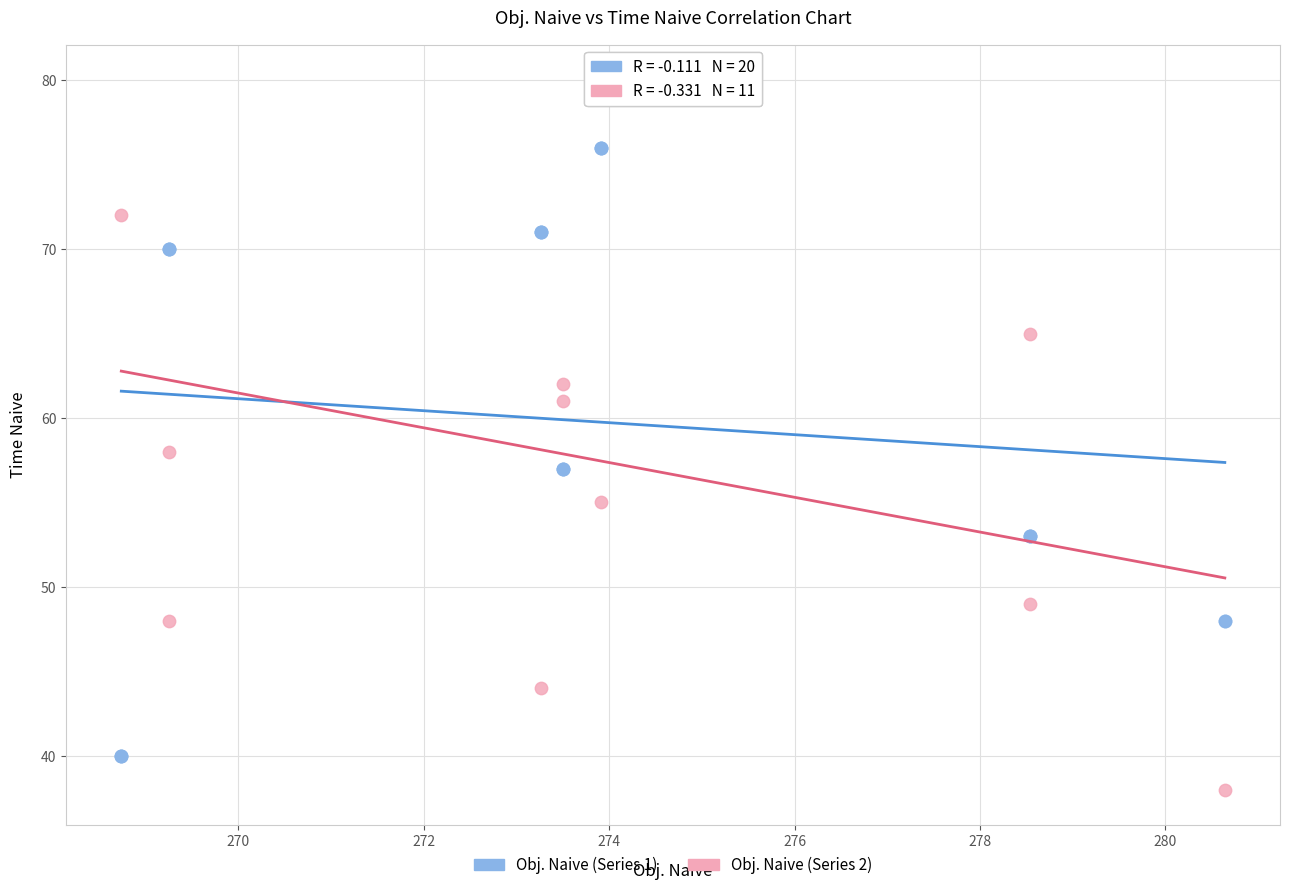

Which series contains the lowest Y value?

Obj. Naive (Series 2)